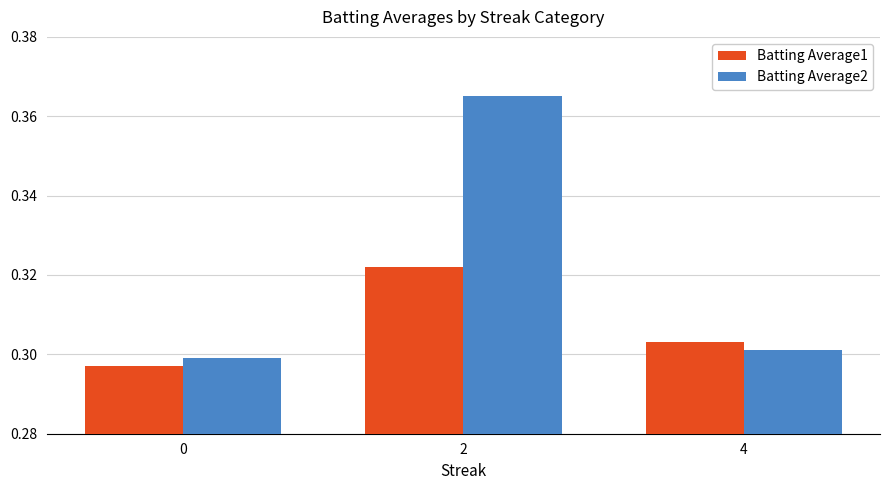

What are all the series names shown in the legend?

Batting Average1, Batting Average2